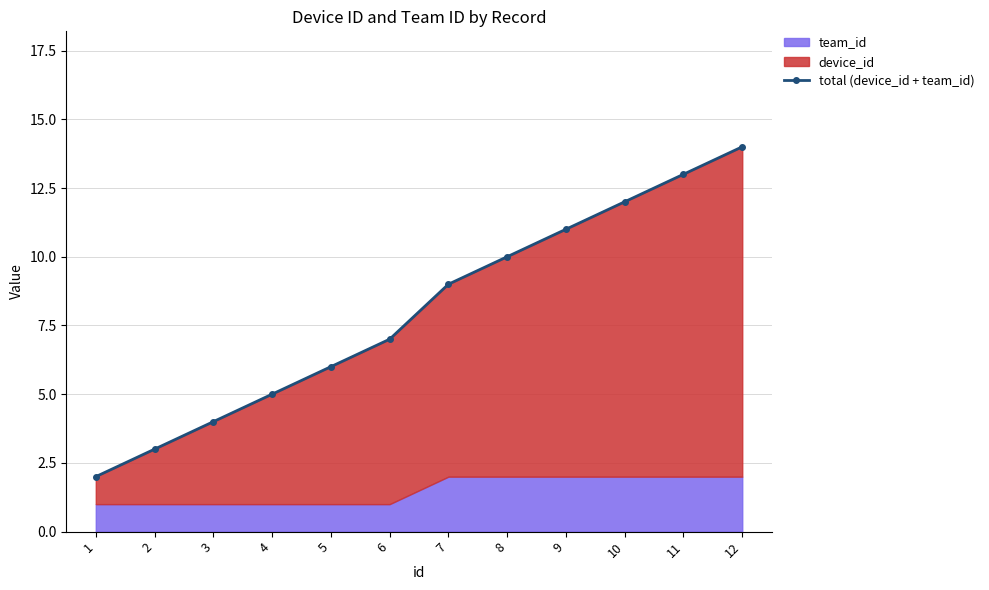

Which label corresponds to the largest value in the chart?

12